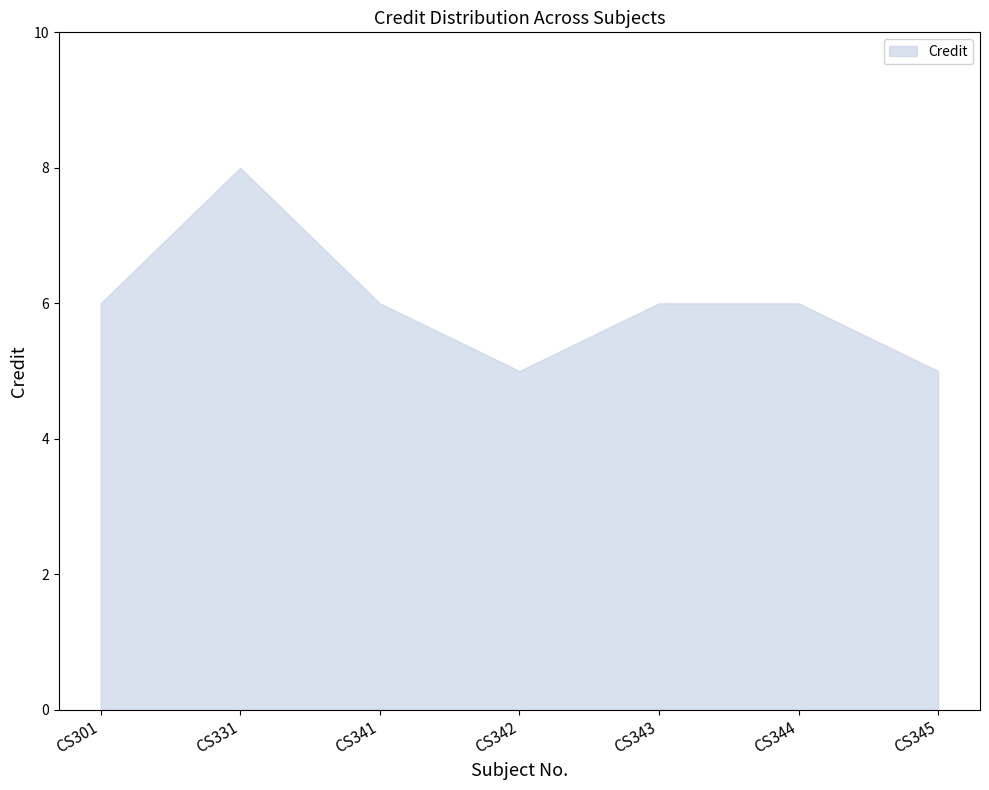

Reading left to right, extract all data points from this chart.

6	8	6	5	6	6	5